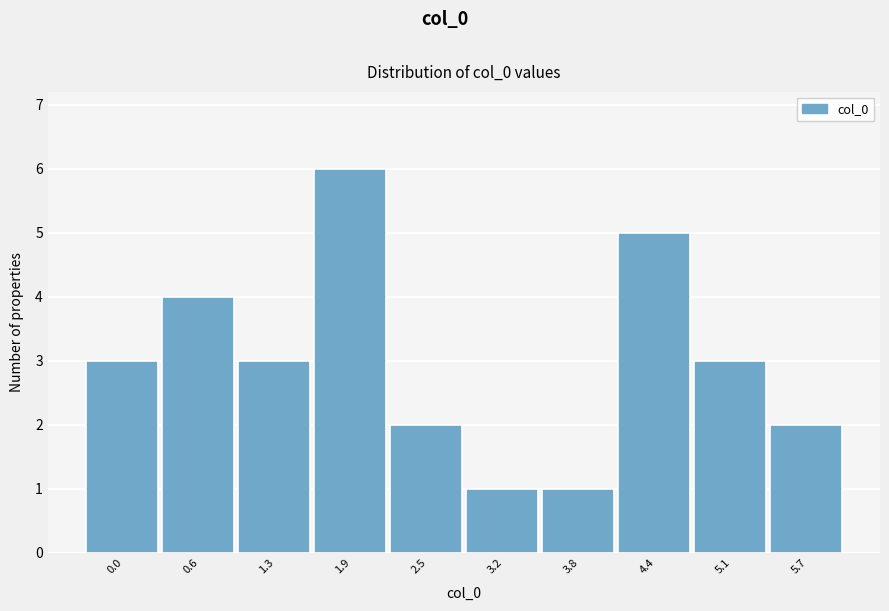

Reading left to right, what are all the values shown in this chart?

0.0=3	0.6=4	1.3=3	1.9=6	2.5=2	3.2=1	3.8=1	4.4=5	5.1=3	5.7=2